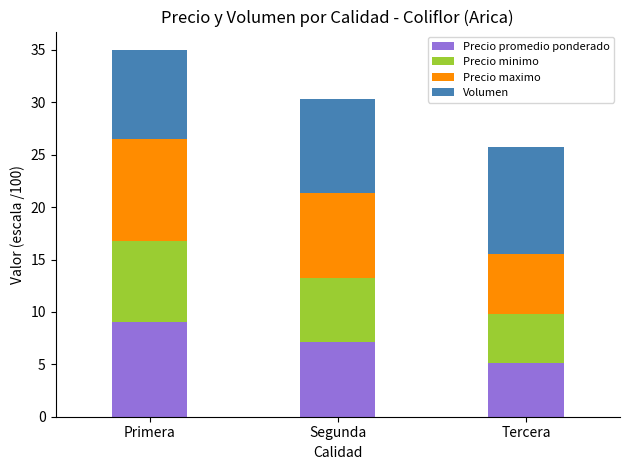

How many categories are shown in the chart?

3